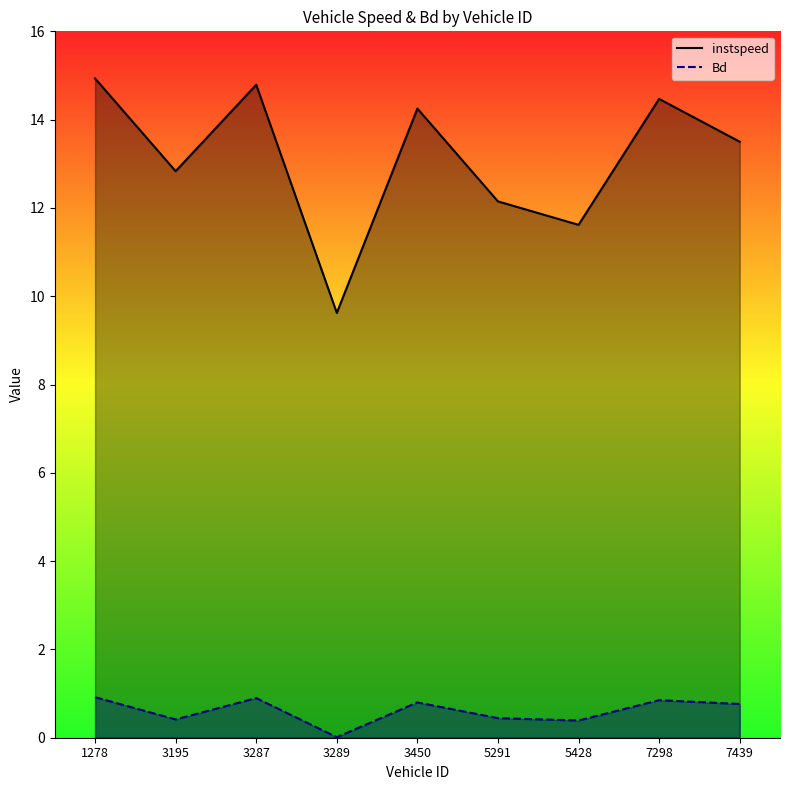

What is the difference between the instspeed values at 3287 and 7439?

1.3